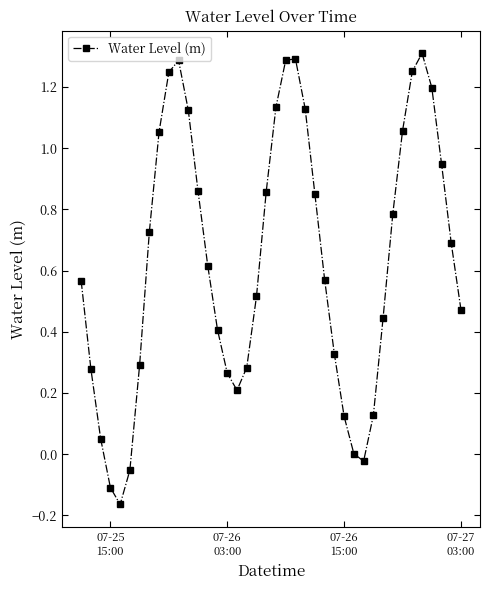

How many interior local peaks (higher than both neighbors) does the data have?

3